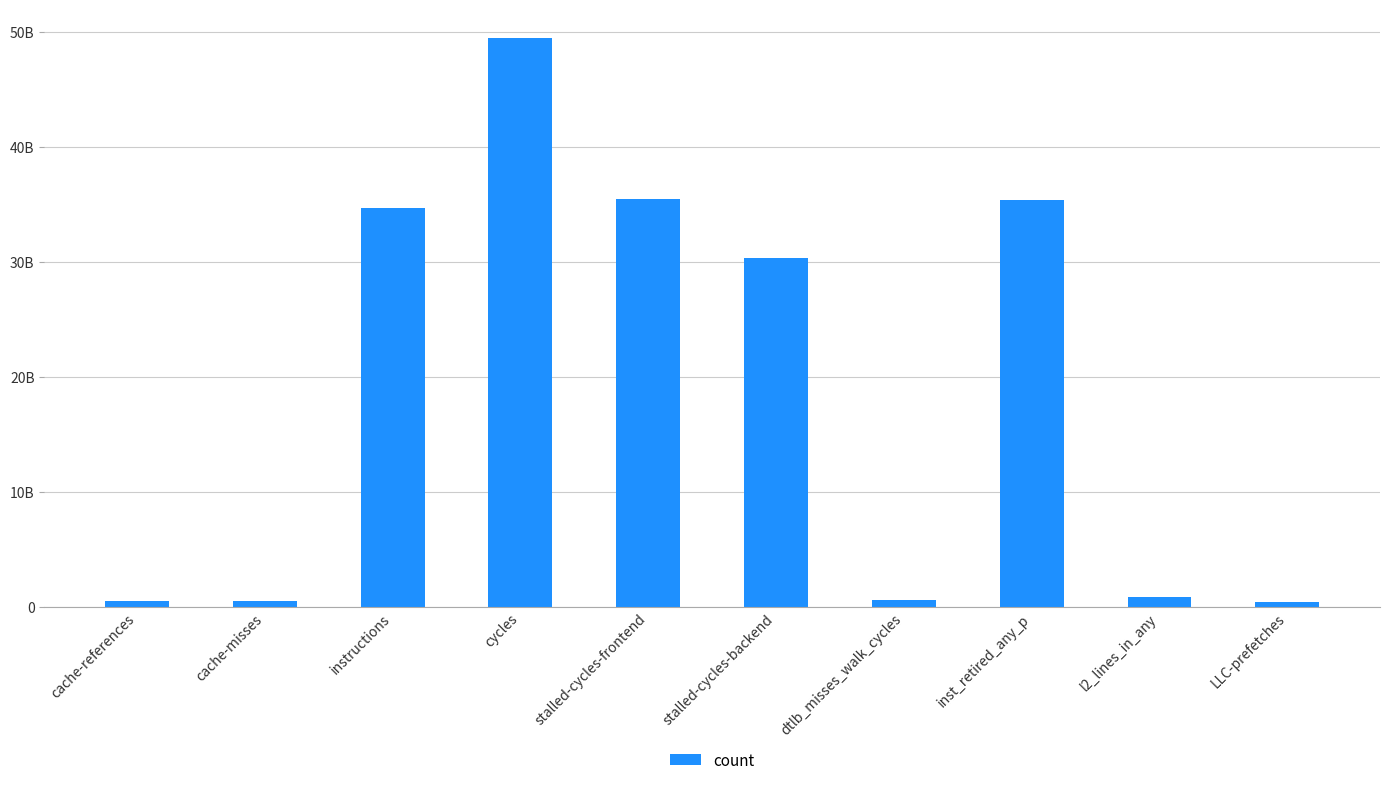

Reading right to left, transcribe all the data shown in this chart.

LLC-prefetches=373711477	l2_lines_in_any=863134959	inst_retired_any_p=35330325871	dtlb_misses_walk_cycles=559592345	stalled-cycles-backend=30291521254	stalled-cycles-frontend=35483309936	cycles=49504216144	instructions=34654221812	cache-misses=465319762	cache-references=501414270